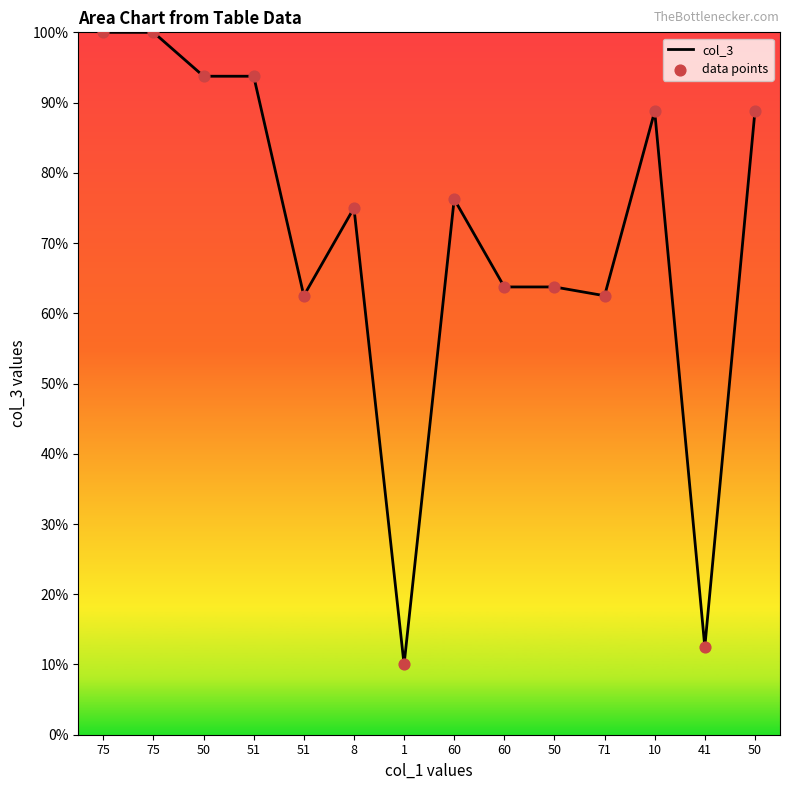

Does the chart have visible grid lines?

No